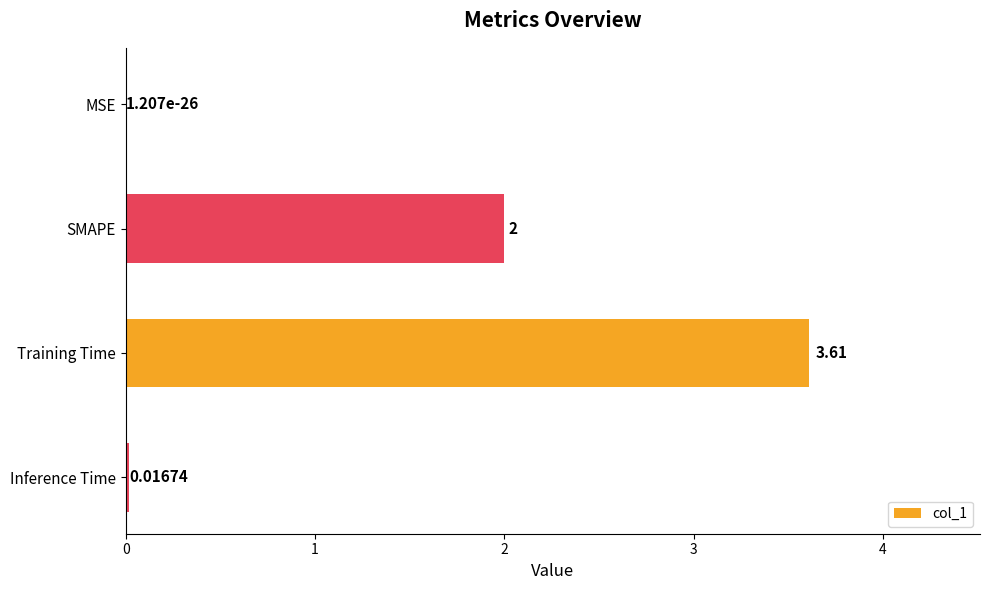

What is the change in value from MSE to SMAPE?

+2.0